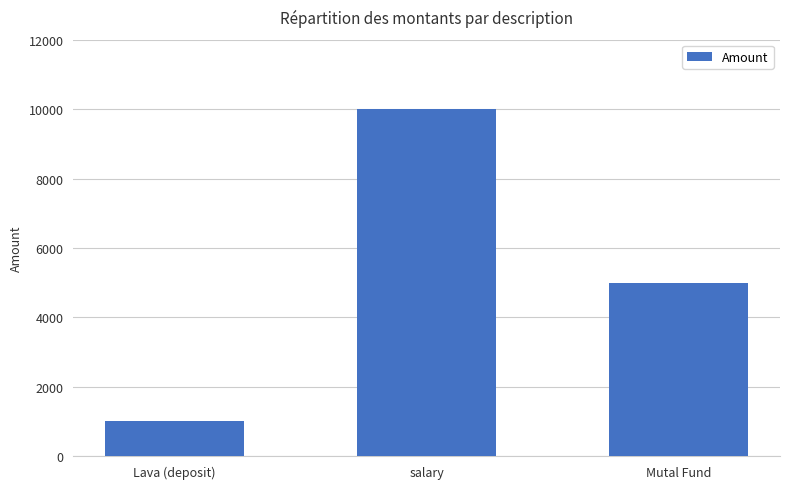

What is the label of the 3rd bar from the right?

Lava (deposit)